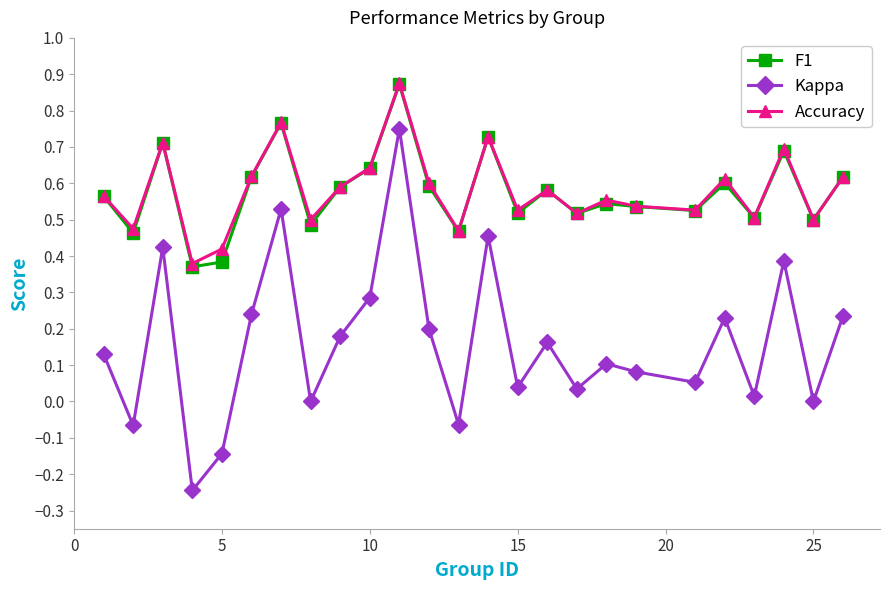

Count the number of data series in this chart.

3